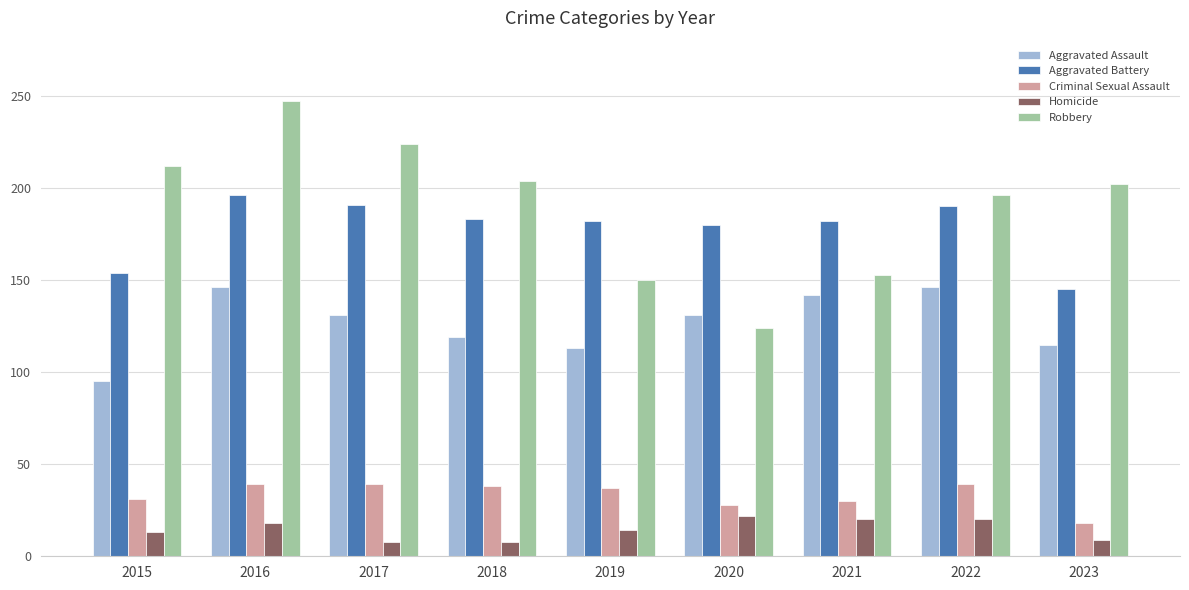

How many bars are there in each group?

5